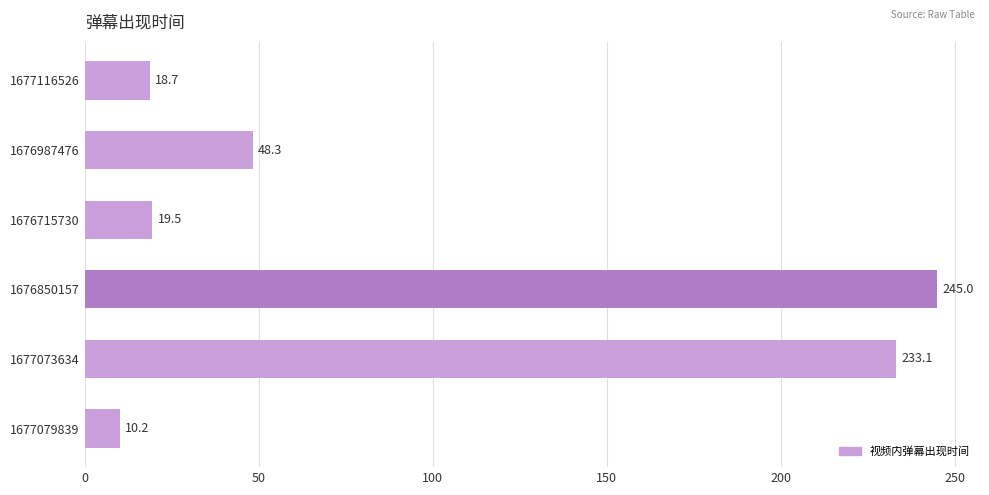

Are the bars grouped side by side (vs. stacked)?

No